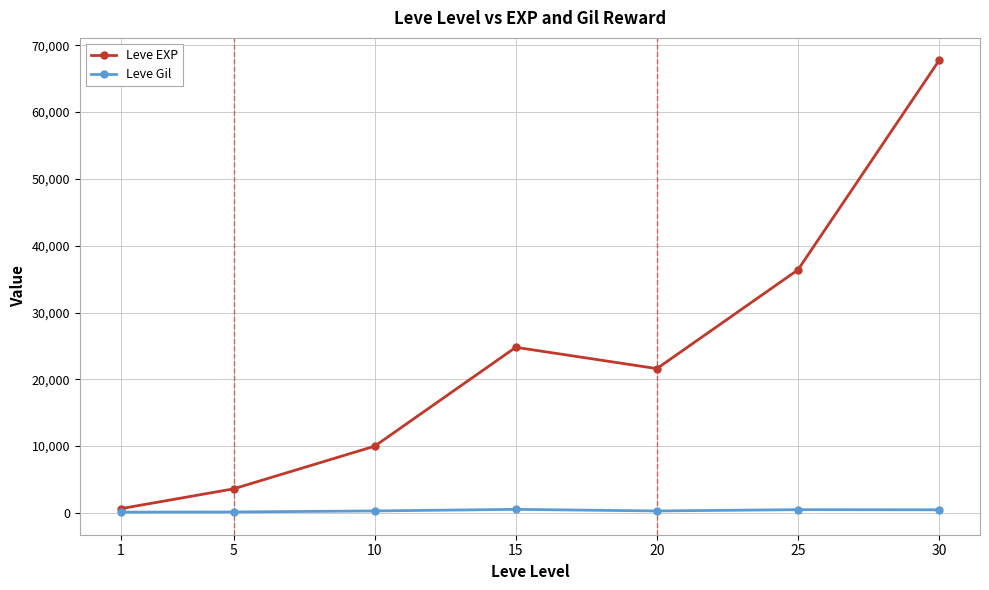

List the series in order of their peak value, highest first.

Leve EXP, Leve Gil